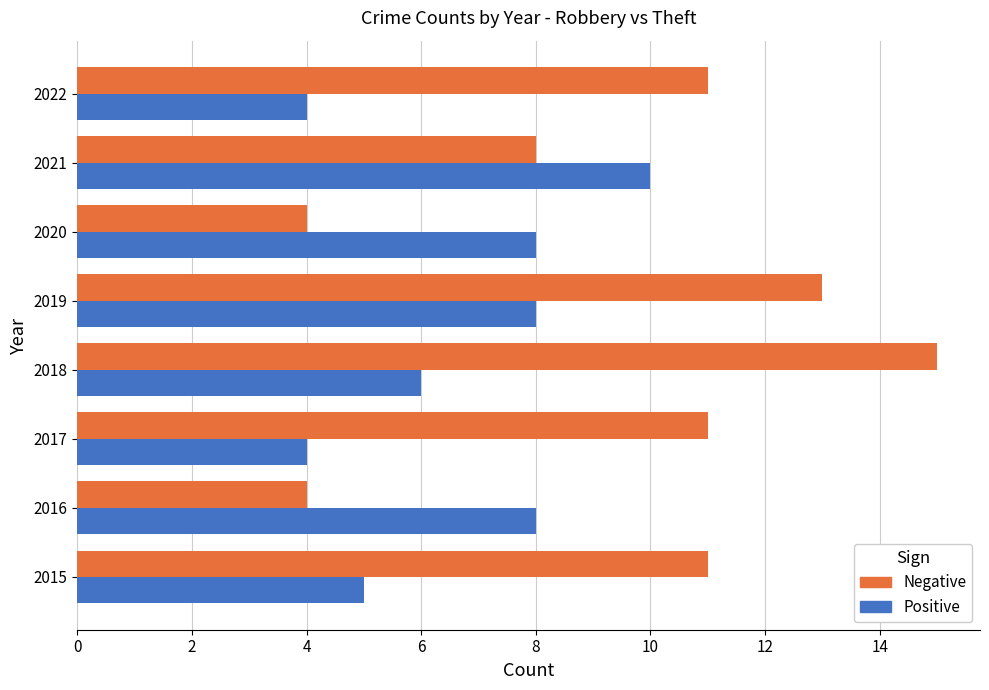

The value of Negative at 2015 is 16. True or false?

False